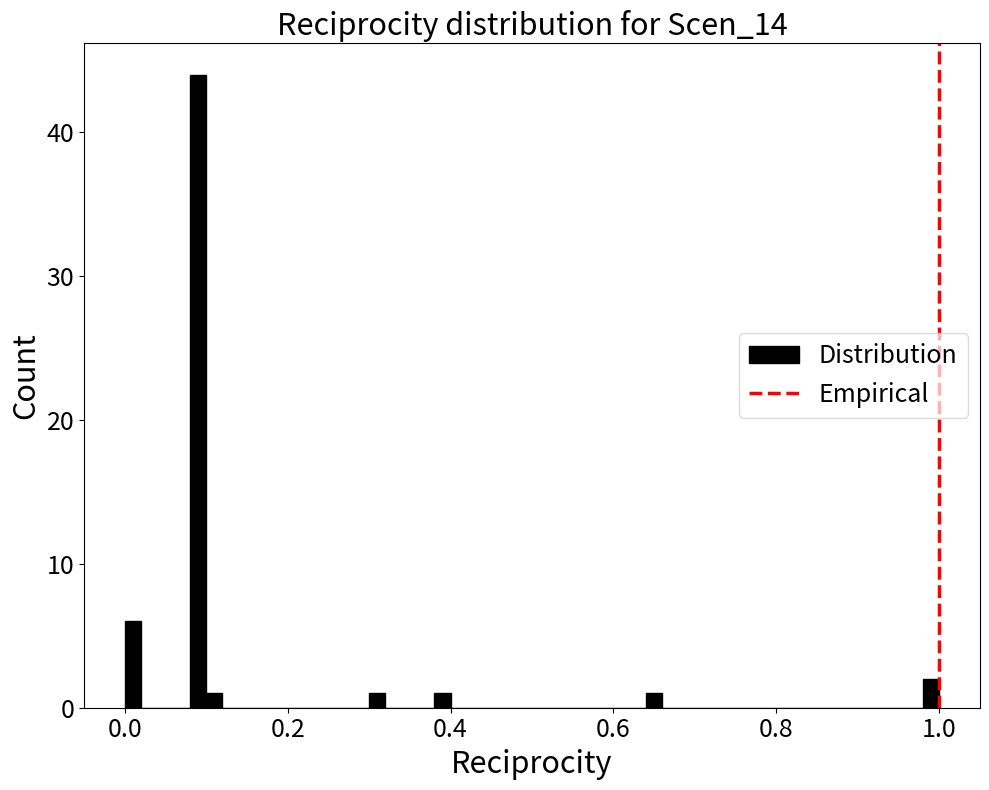

Read against the x-axis, roughly where is the centre of the tallest bar?

0.10